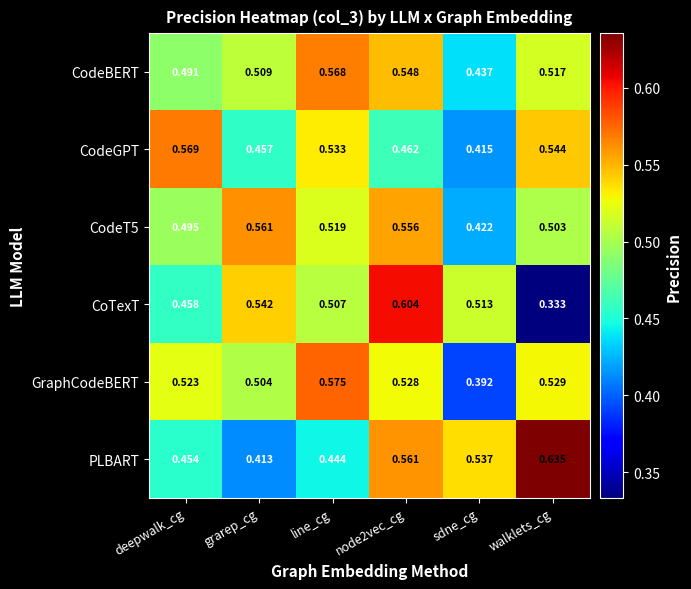

Count the number of categories in the chart.

6